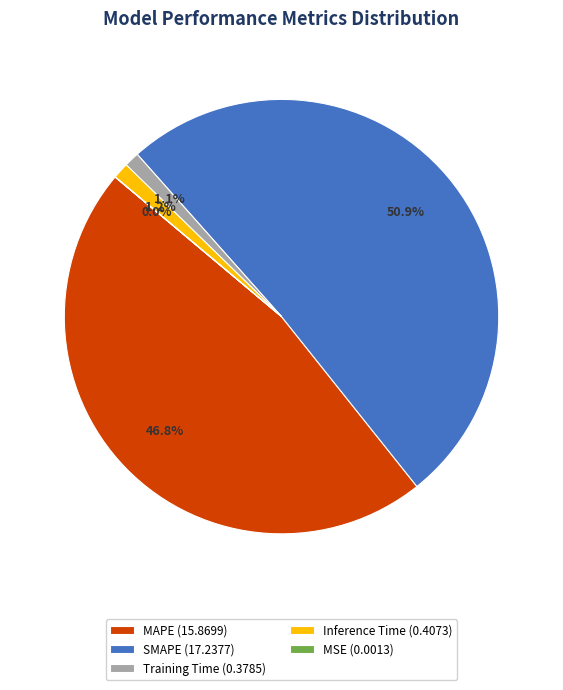

Does Training Time represent more than half of the total?

No